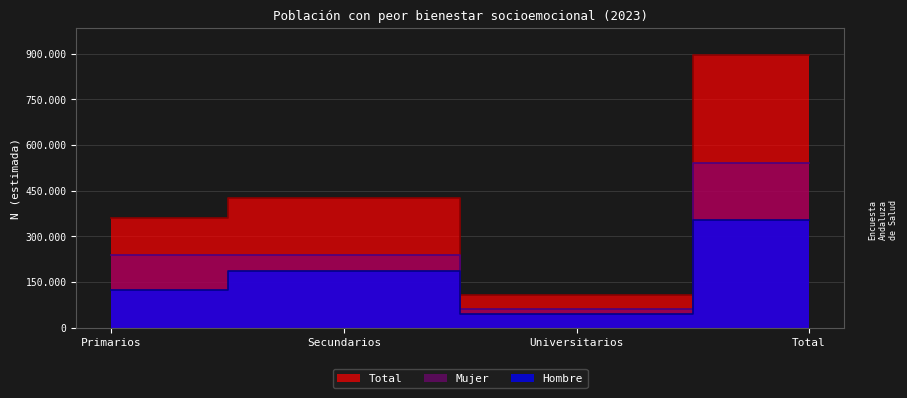

True or false: Hombre has more than 1 interior local peaks.

False